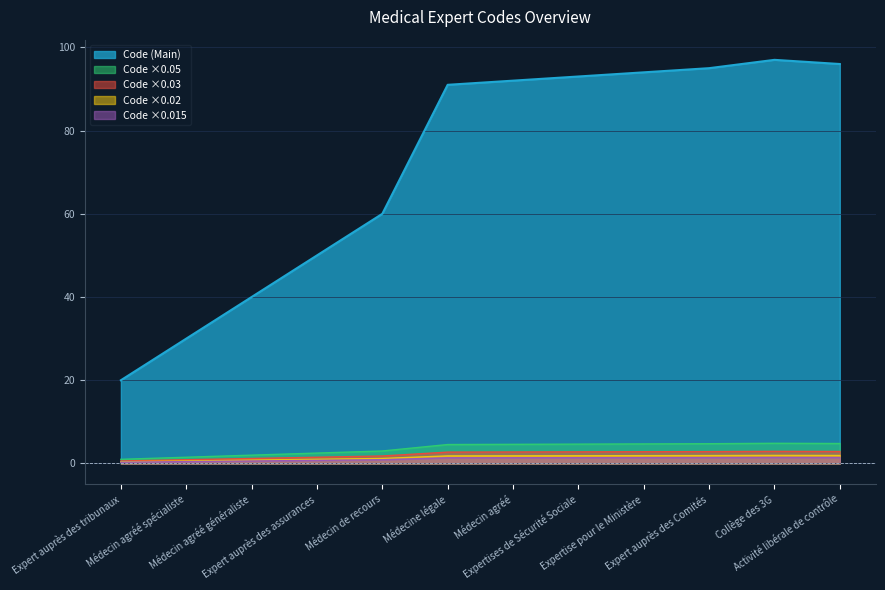

At which category does the data reach its first local peak?

Collège des 3G